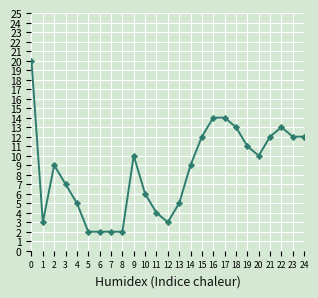

The chart shows a value of 12 at 24. True or false?

True